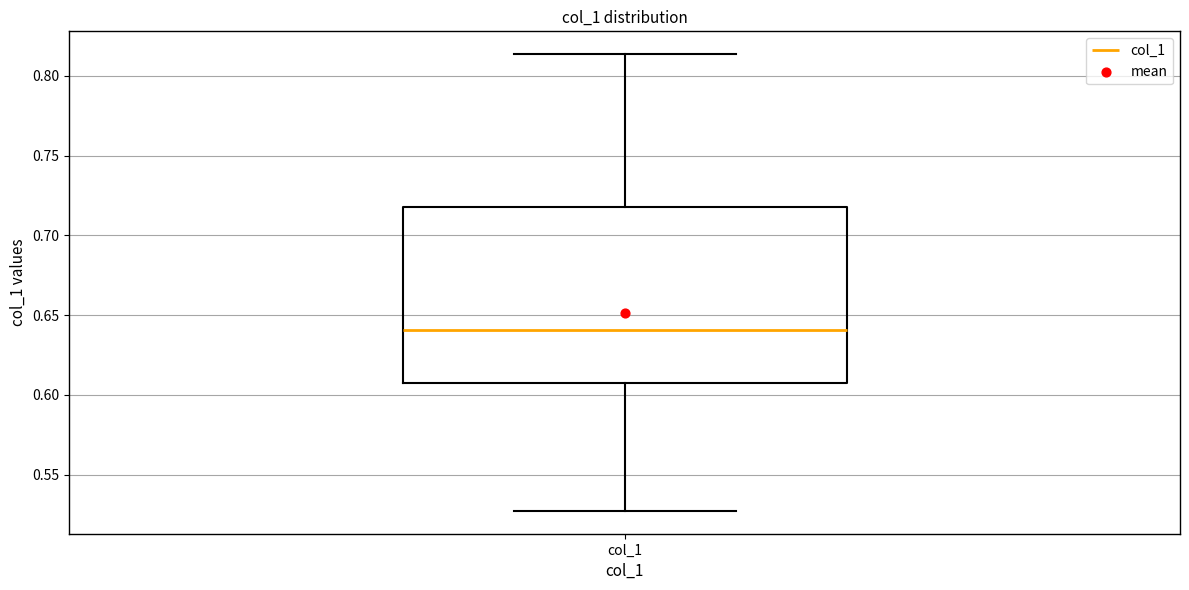

Where is the lower edge of the box for col_1 on the y-axis? The values are not printed on the chart, so give them approximately, as read against the axis.

0.605